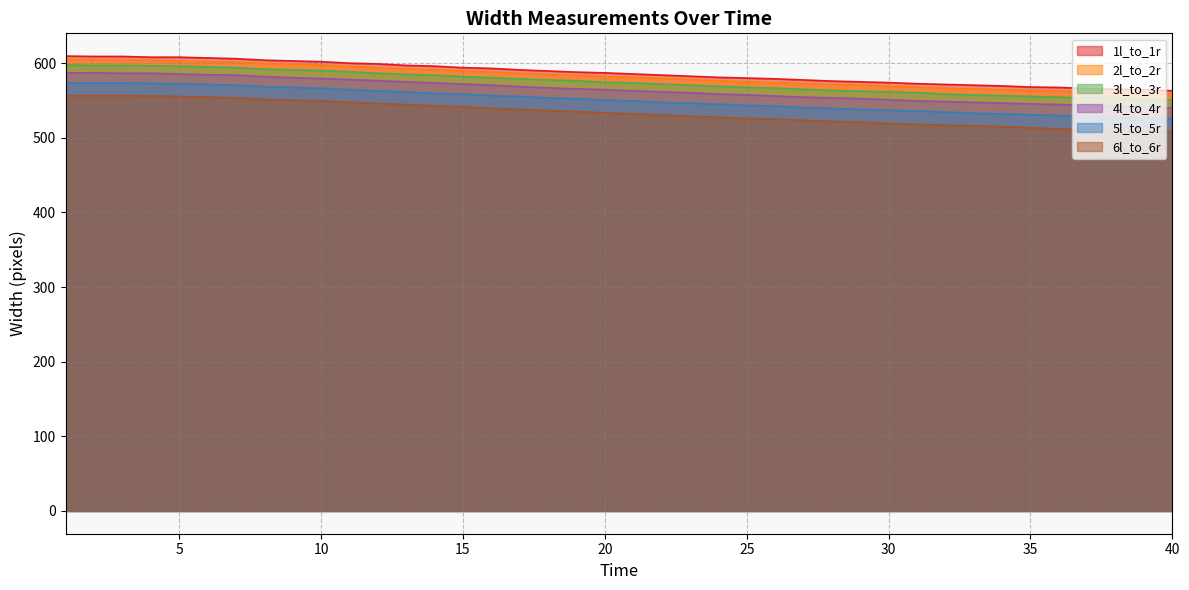

The 6l_to_6r series shows 553.5 at 7. True or false?

True